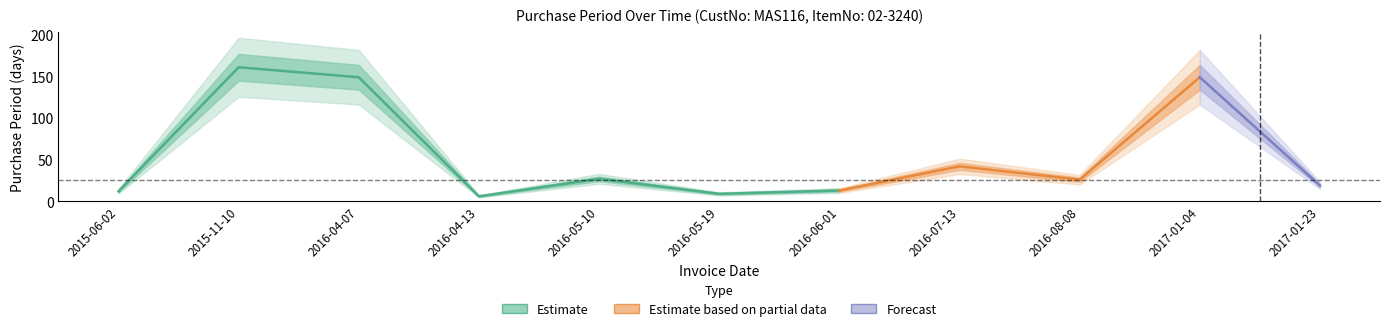

Approximately how many times larger is the value at 2017-01-23 compared to 2016-06-01?

1.5